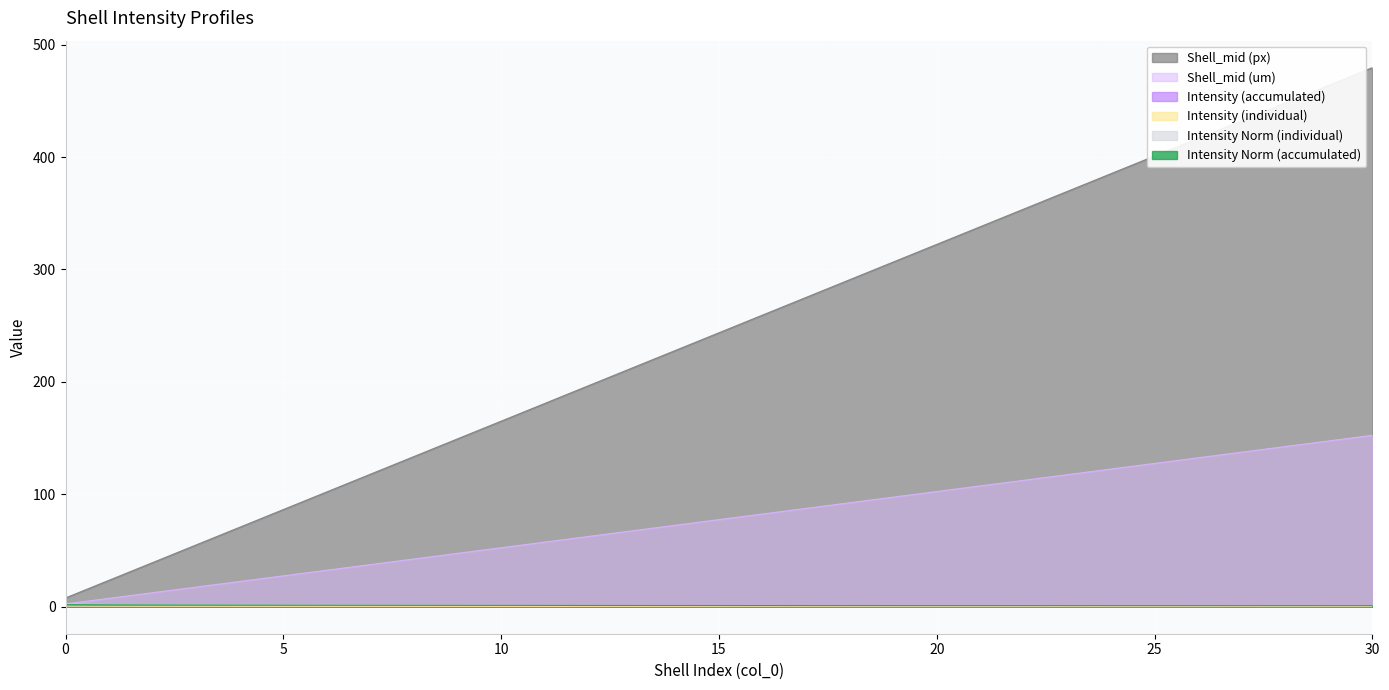

Reading right to left, list all the values displayed in this chart.

Intensity (accumulated): 30=0.3	29=0.3	28=0.3	27=0.3	26=0.3	25=0.3	24=0.3	23=0.3	22=0.3	21=0.3	20=0.3	19=0.3	18=0.3	17=0.3	16=0.3	15=0.3	14=0.3	13=0.3	12=0.3	11=0.3	10=0.3	9=0.4	8=0.4	7=0.4	6=0.4	5=0.4	4=0.4	3=0.4	2=0.5	1=0.5	0=0.5
Intensity (individual): 30=0.2	29=0.2	28=0.2	27=0.2	26=0.2	25=0.2	24=0.2	23=0.2	22=0.2	21=0.2	20=0.2	19=0.2	18=0.2	17=0.2	16=0.2	15=0.2	14=0.2	13=0.3	12=0.3	11=0.3	10=0.3	9=0.3	8=0.3	7=0.3	6=0.3	5=0.3	4=0.4	3=0.4	2=0.4	1=0.4	0=0.5
Intensity Norm (individual): 30=1.0	29=1.0	28=0.9	27=1.0	26=0.9	25=0.9	24=0.9	23=0.9	22=0.9	21=0.9	20=0.9	19=0.9	18=1.0	17=1.0	16=1.0	15=1.1	14=1.1	13=1.1	12=1.2	11=1.2	10=1.2	9=1.3	8=1.4	7=1.4	6=1.5	5=1.6	4=1.6	3=1.7	2=1.8	1=2.0	0=2.5
Intensity Norm (accumulated): 30=1.0	29=1.0	28=1.0	27=1.0	26=1.0	25=1.0	24=1.0	23=1.0	22=1.0	21=1.0	20=1.0	19=1.0	18=1.0	17=1.1	16=1.1	15=1.1	14=1.1	13=1.1	12=1.2	11=1.2	10=1.2	9=1.3	8=1.3	7=1.3	6=1.4	5=1.4	4=1.5	3=1.5	2=1.6	1=1.7	0=1.9
Shell_mid (px): 30=479.6	29=463.8	28=448.1	27=432.4	26=416.7	25=400.9	24=385.2	23=369.5	22=353.8	21=338.1	20=322.3	19=306.6	18=290.9	17=275.2	16=259.4	15=243.7	14=228.0	13=212.3	12=196.5	11=180.8	10=165.1	9=149.4	8=133.6	7=117.9	6=102.2	5=86.5	4=70.8	3=55.0	2=39.3	1=23.6	0=7.9
Shell_mid (um): 30=152.5	29=147.5	28=142.5	27=137.5	26=132.5	25=127.5	24=122.5	23=117.5	22=112.5	21=107.5	20=102.5	19=97.5	18=92.5	17=87.5	16=82.5	15=77.5	14=72.5	13=67.5	12=62.5	11=57.5	10=52.5	9=47.5	8=42.5	7=37.5	6=32.5	5=27.5	4=22.5	3=17.5	2=12.5	1=7.5	0=2.5